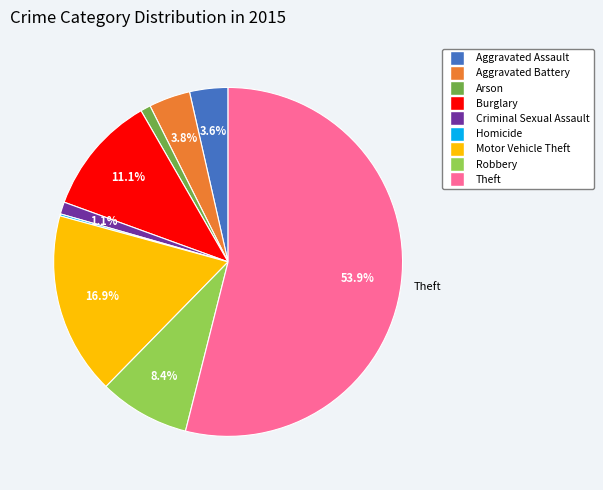

Is it true that Arson is 9% of the pie?

False